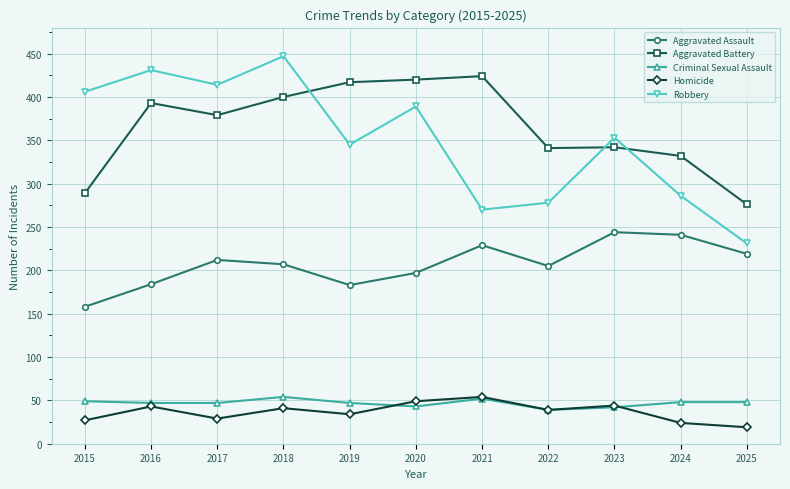

True or false: Criminal Sexual Assault has a value of 68 at 2023.

False